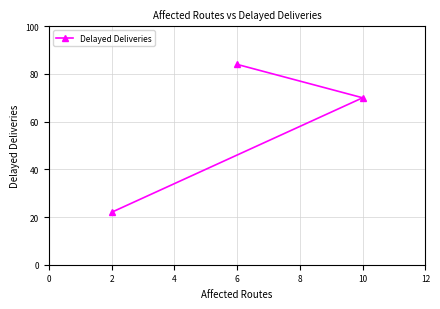

What is the value of the 1st point from the left?

22